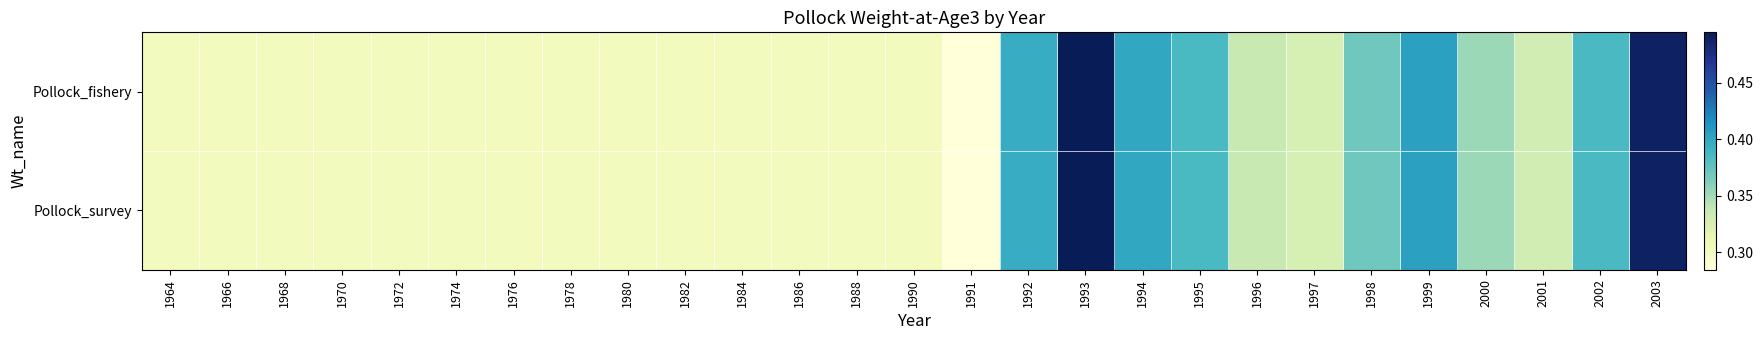

Reading left to right, list all the values displayed in this chart.

Pollock_fishery: 1964=0.3	1966=0.3	1968=0.3	1970=0.3	1972=0.3	1974=0.3	1976=0.3	1978=0.3	1980=0.3	1982=0.3	1984=0.3	1986=0.3	1988=0.3	1990=0.3	1991=0.3	1992=0.4	1993=0.5	1994=0.4	1995=0.4	1996=0.3	1997=0.3	1998=0.4	1999=0.4	2000=0.4	2001=0.3	2002=0.4	2003=0.5
Pollock_survey: 1964=0.3	1966=0.3	1968=0.3	1970=0.3	1972=0.3	1974=0.3	1976=0.3	1978=0.3	1980=0.3	1982=0.3	1984=0.3	1986=0.3	1988=0.3	1990=0.3	1991=0.3	1992=0.4	1993=0.5	1994=0.4	1995=0.4	1996=0.3	1997=0.3	1998=0.4	1999=0.4	2000=0.4	2001=0.3	2002=0.4	2003=0.5